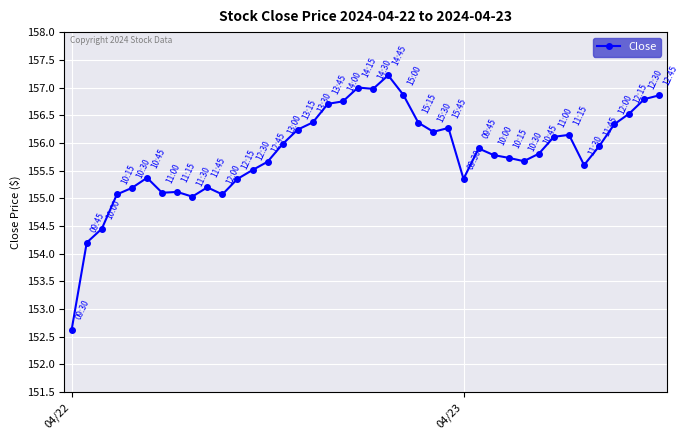

What is the sum of all values?

6232.4